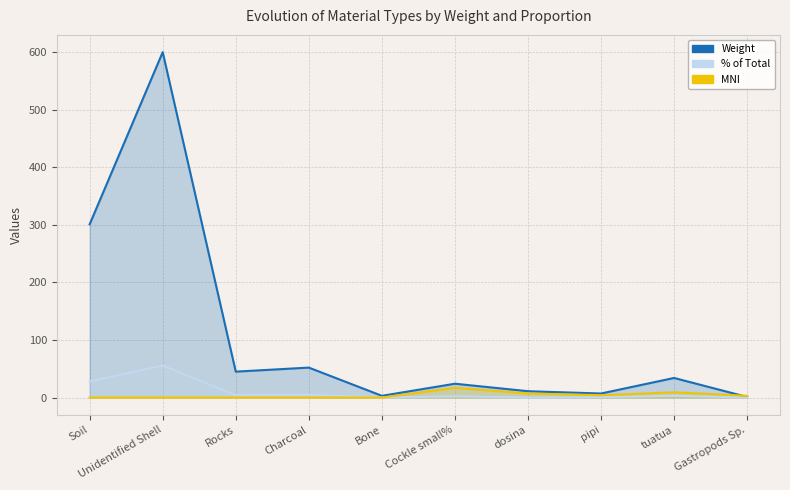

What is the average value of the Weight series?

107.8